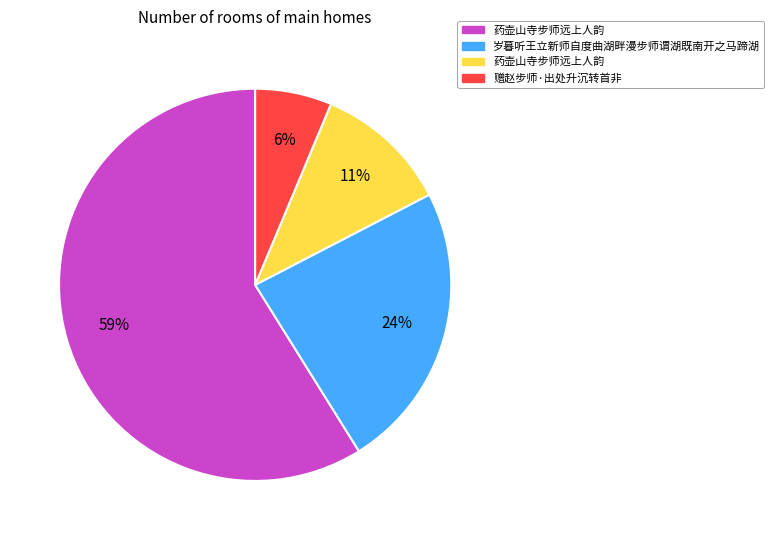

Does any single category account for the majority?

Yes